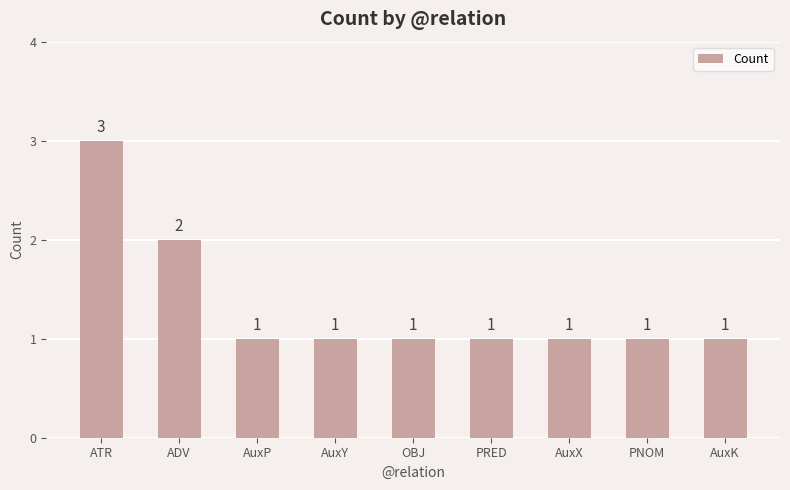

Read the value at ADV.

2